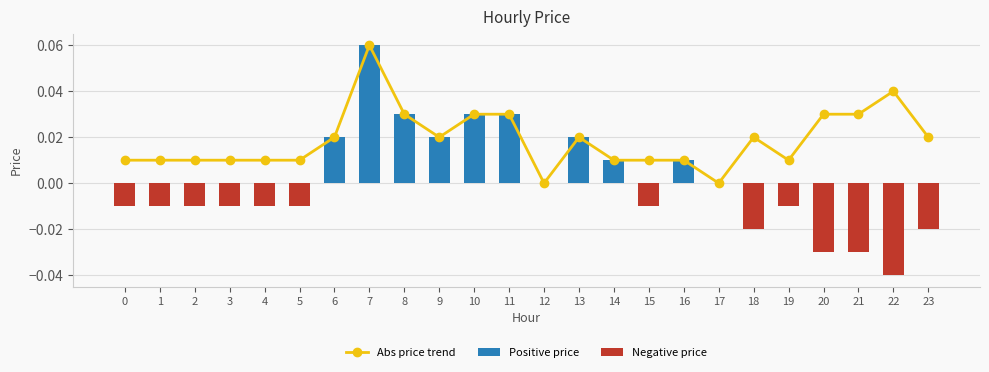

The Negative price series shows -0.0 at 0. True or false?

False